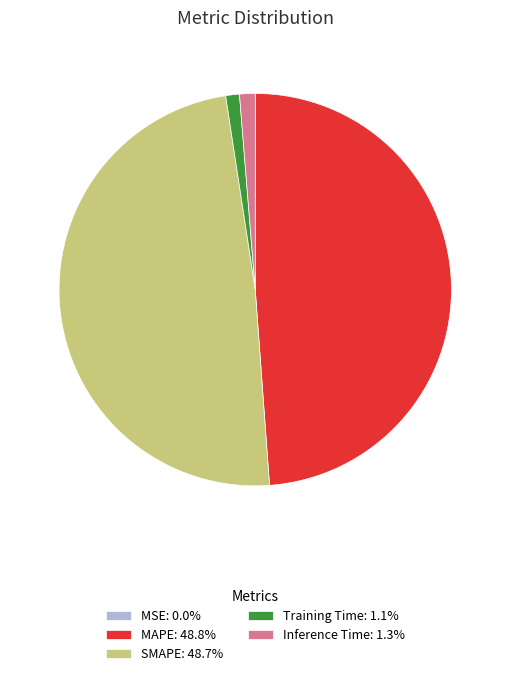

Does SMAPE represent more than half of the total?

No